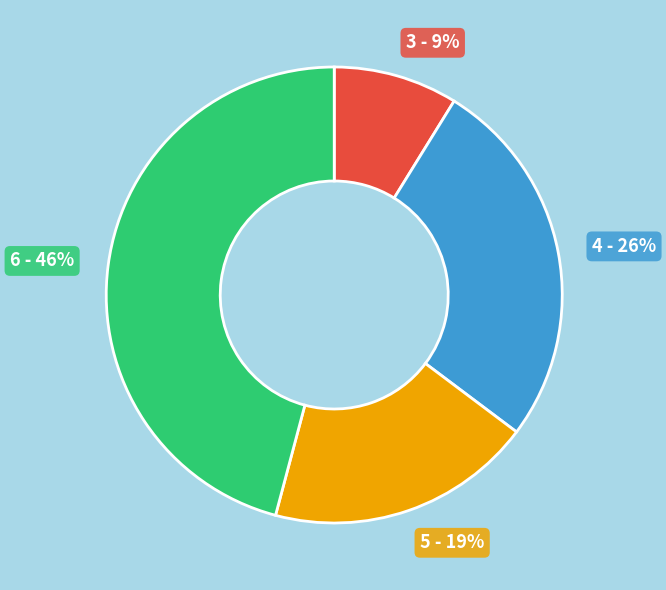

To the nearest percent, what is the difference between the largest and smallest slice percentages?

37%